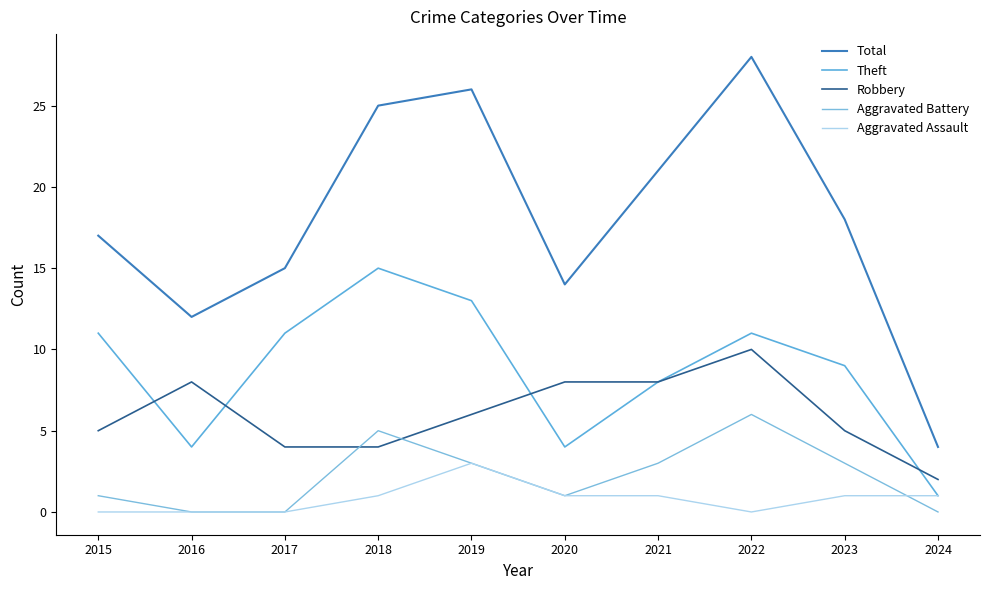

What are all the series names shown in the legend?

Total, Theft, Robbery, Aggravated Battery, Aggravated Assault